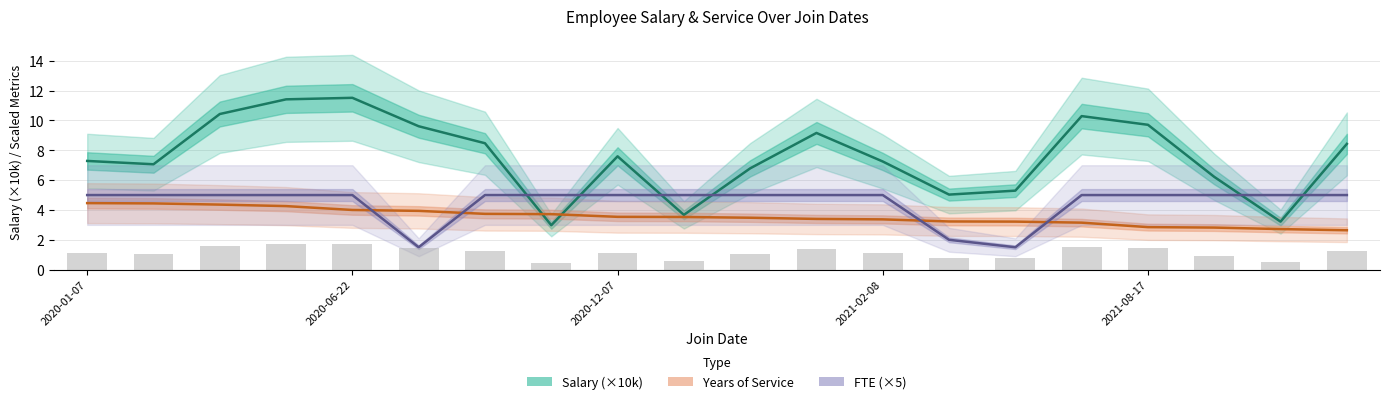

The value of FTE (×5) at 15 is 5.0. True or false?

True